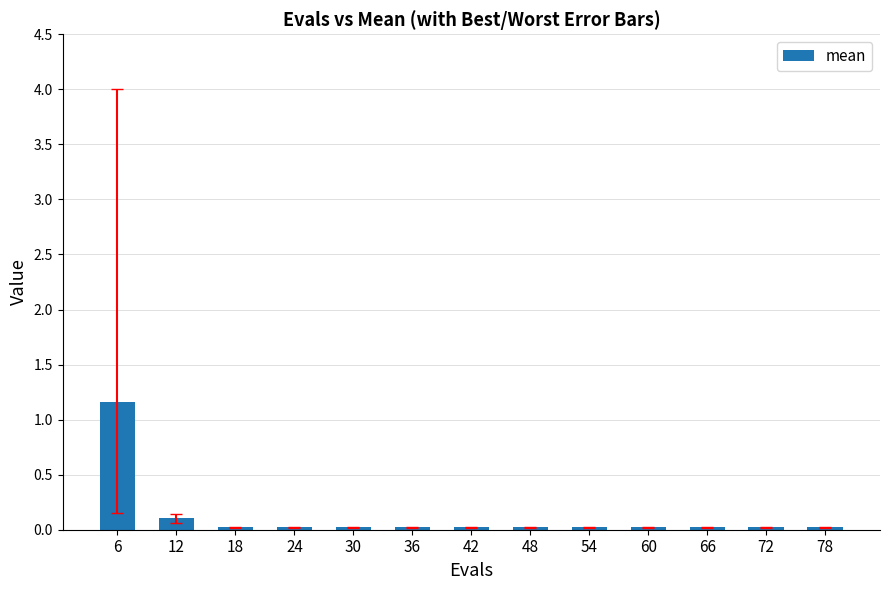

Is it true that the value at 30 is 0.0?

True